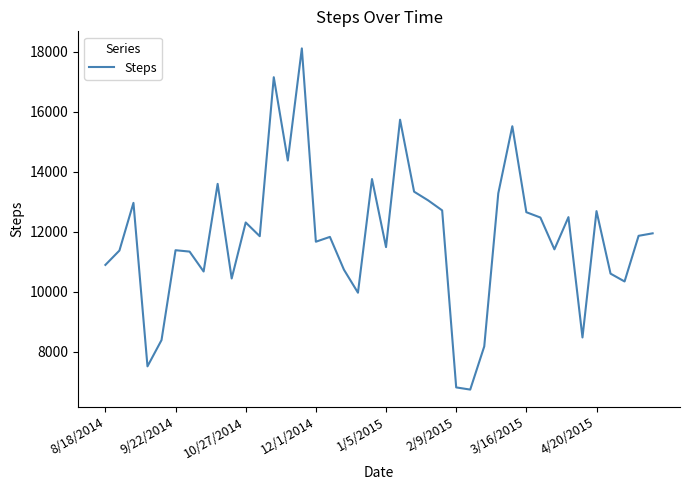

What is the difference between the maximum and minimum values?

11376